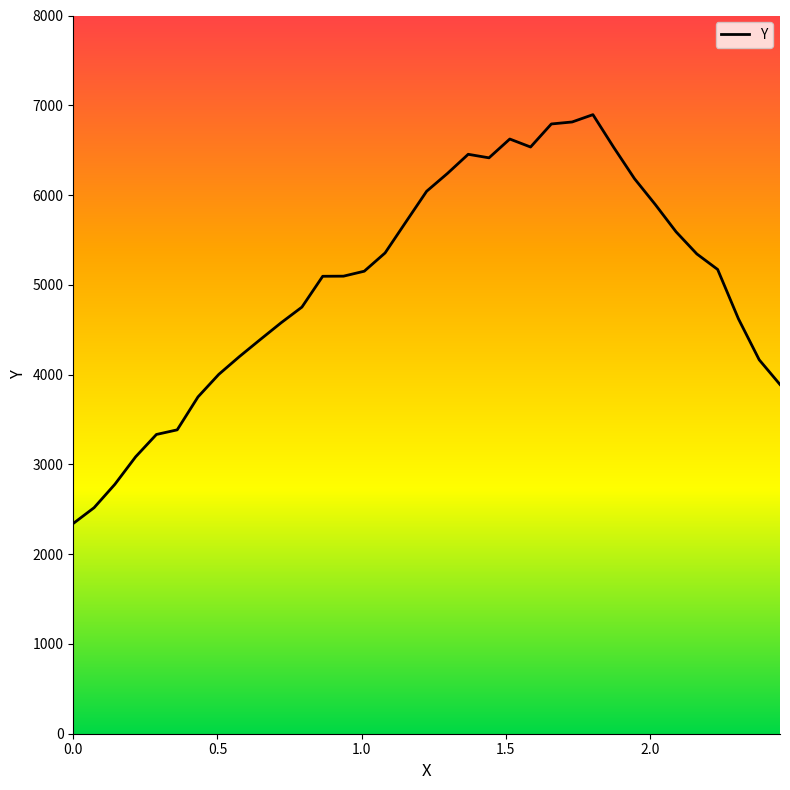

How many lines are shown in the chart?

1